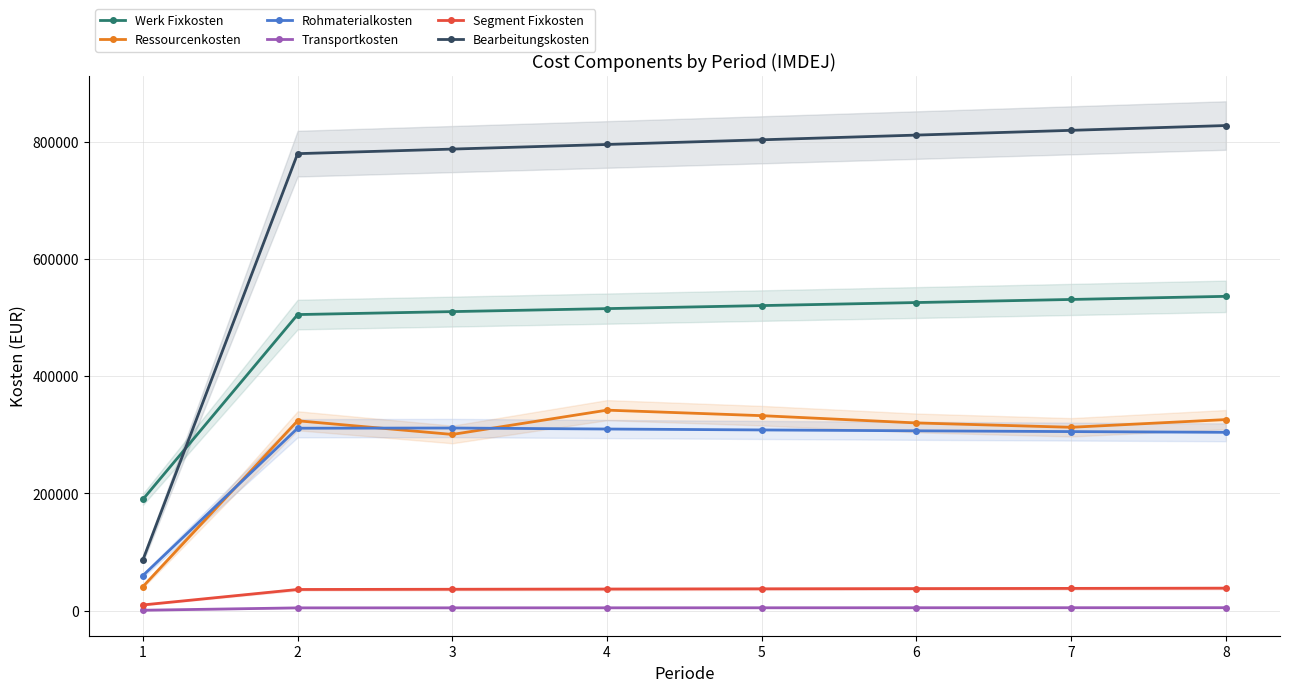

Which has a higher value, 6 or 3?

6